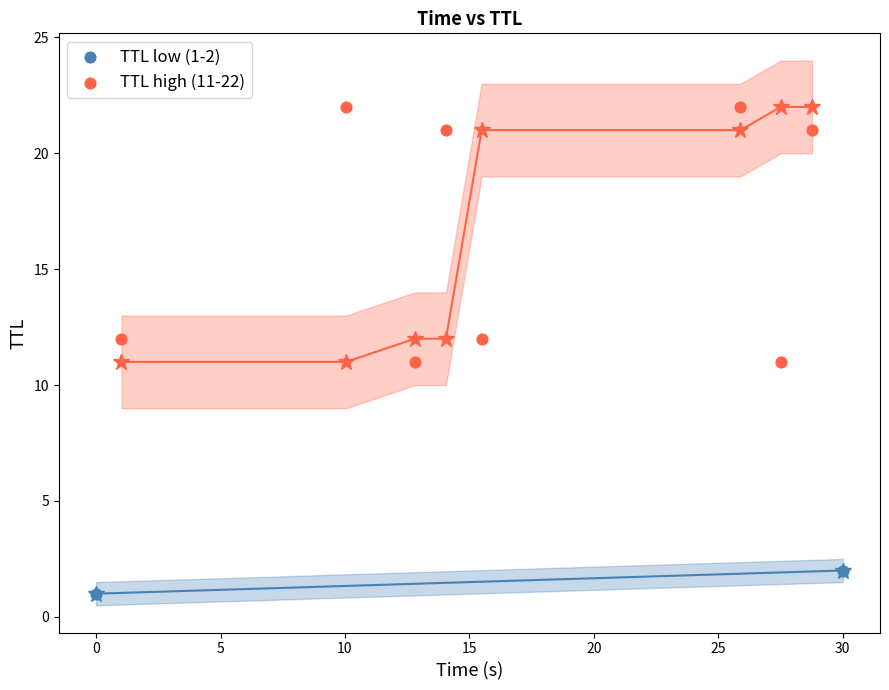

What are all the series names shown in the legend?

TTL low (1-2), TTL high (11-22)